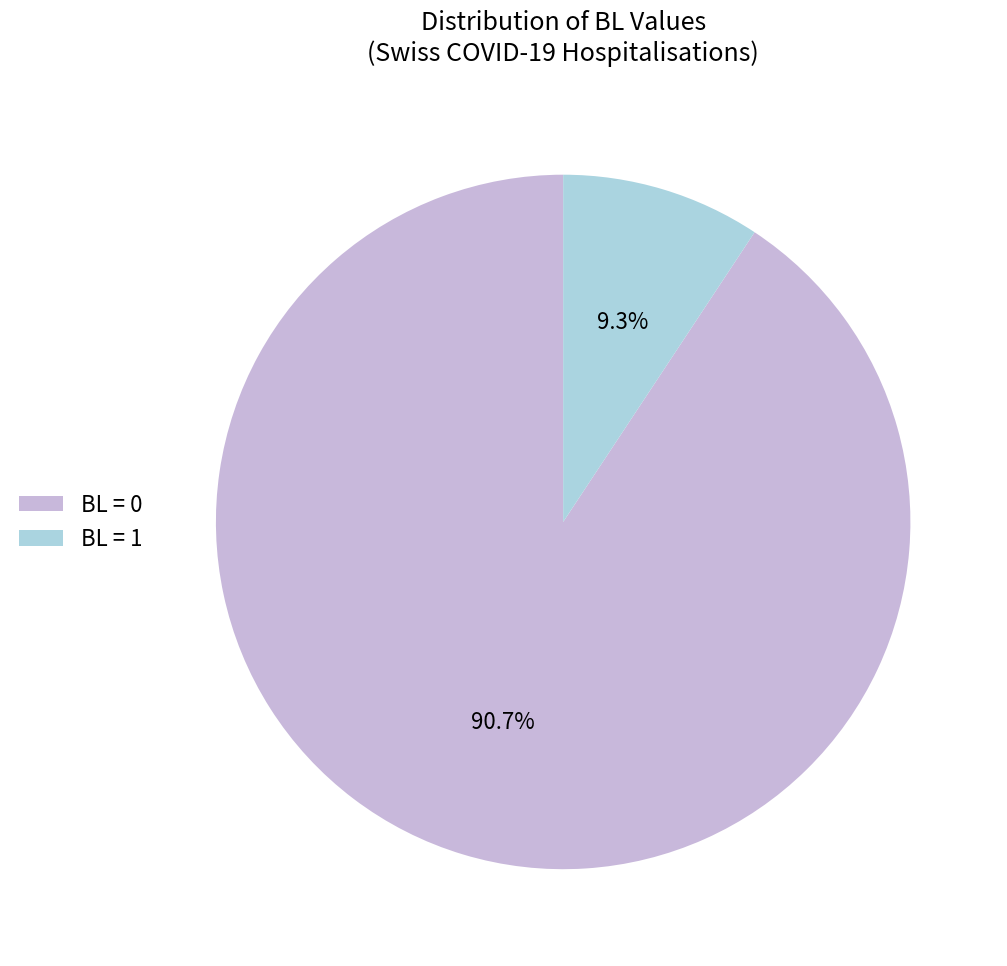

Is there a majority slice in this chart?

Yes